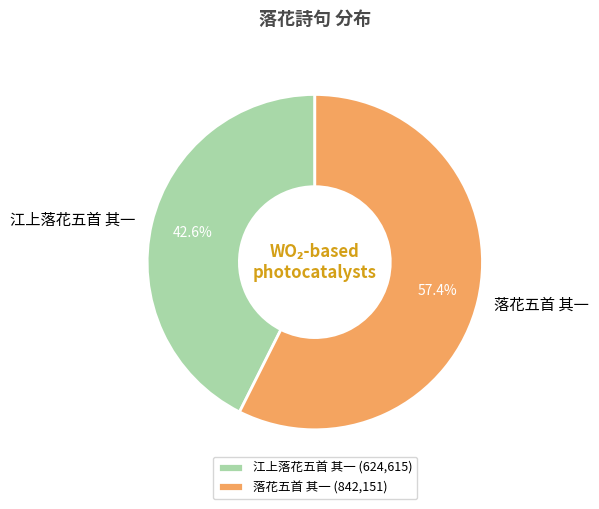

What is the total percentage of 江上落花五首 其一 and 落花五首 其一?

100.0%